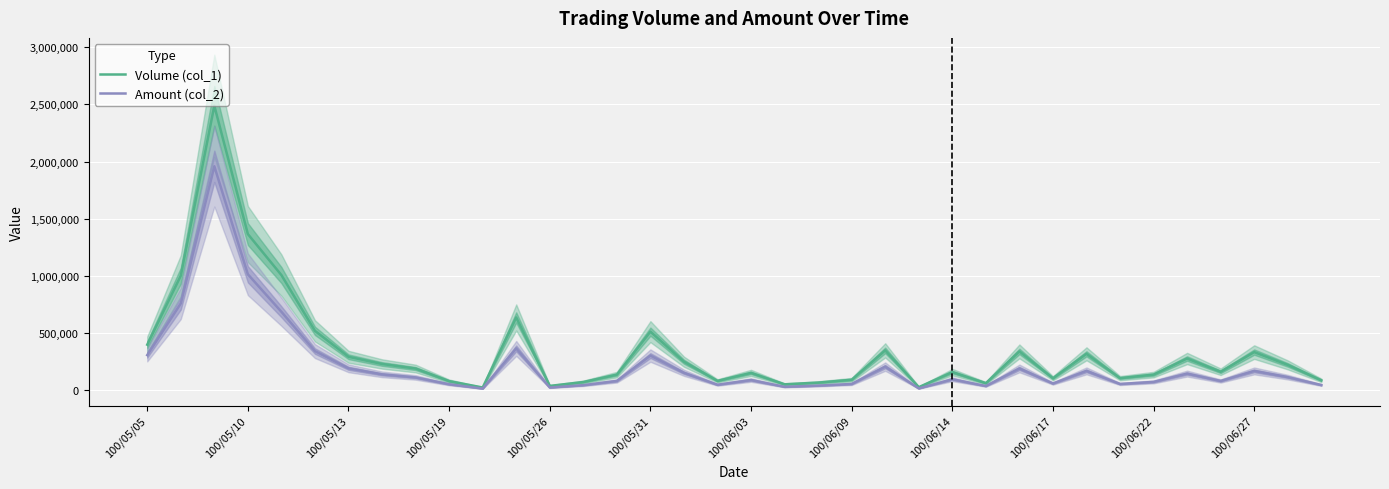

What is the smallest value displayed?

12910